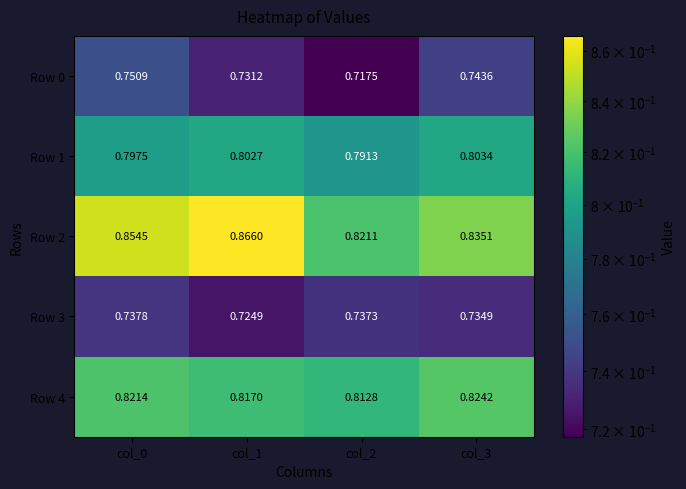

Is the value of Row 2 at col_0 greater than the value of Row 1 at col_0?

Yes